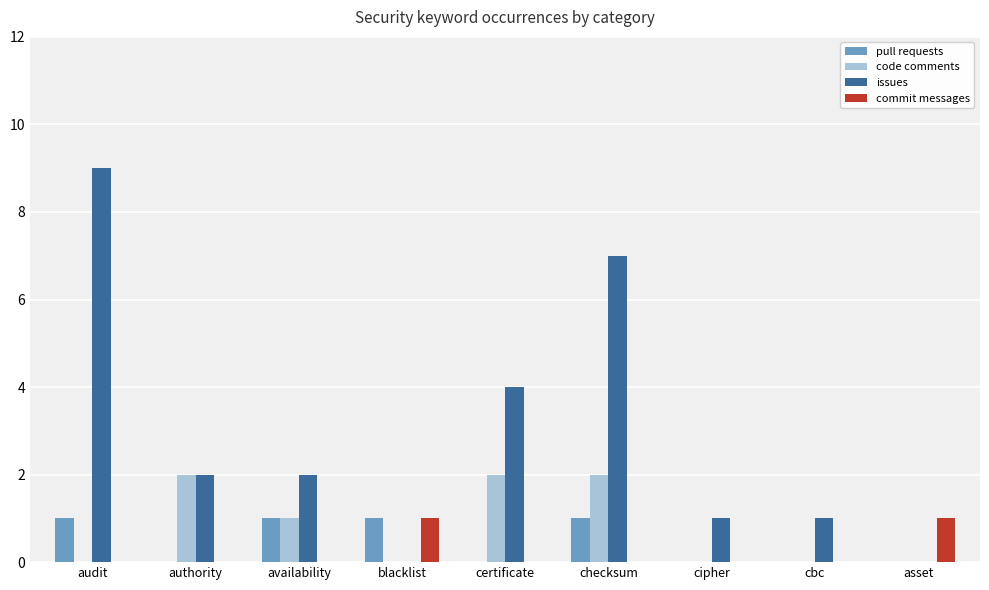

Which category has the highest value across all series?

audit